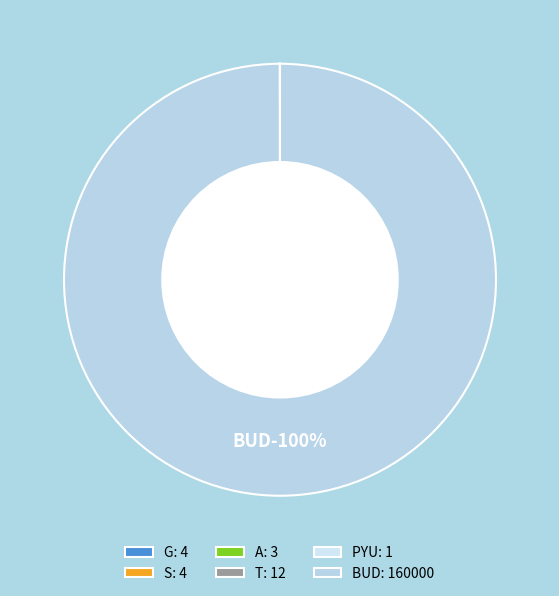

Which slice is the smallest?

PYU